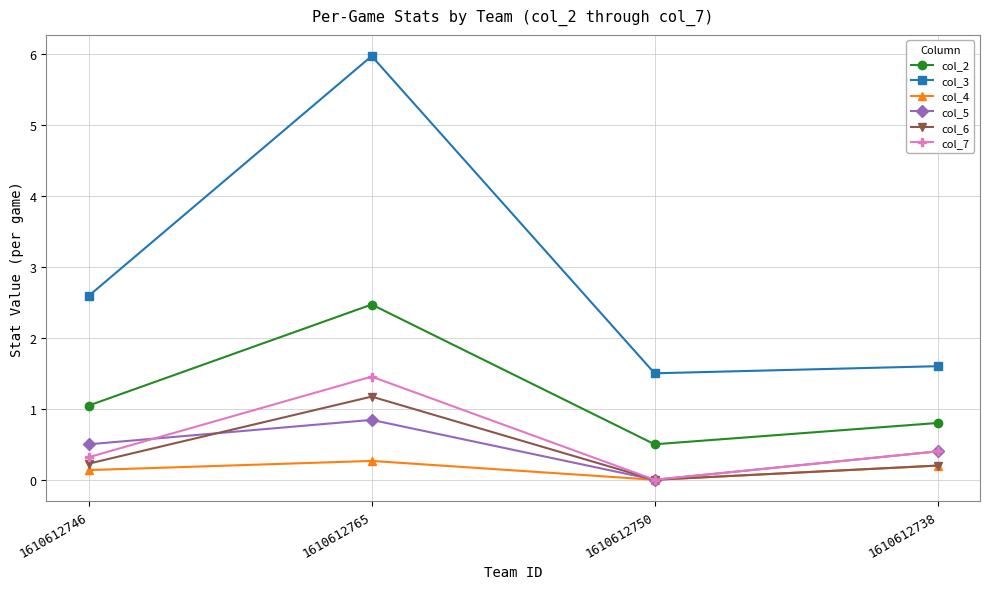

What is the average value of the col_3 series?

2.9